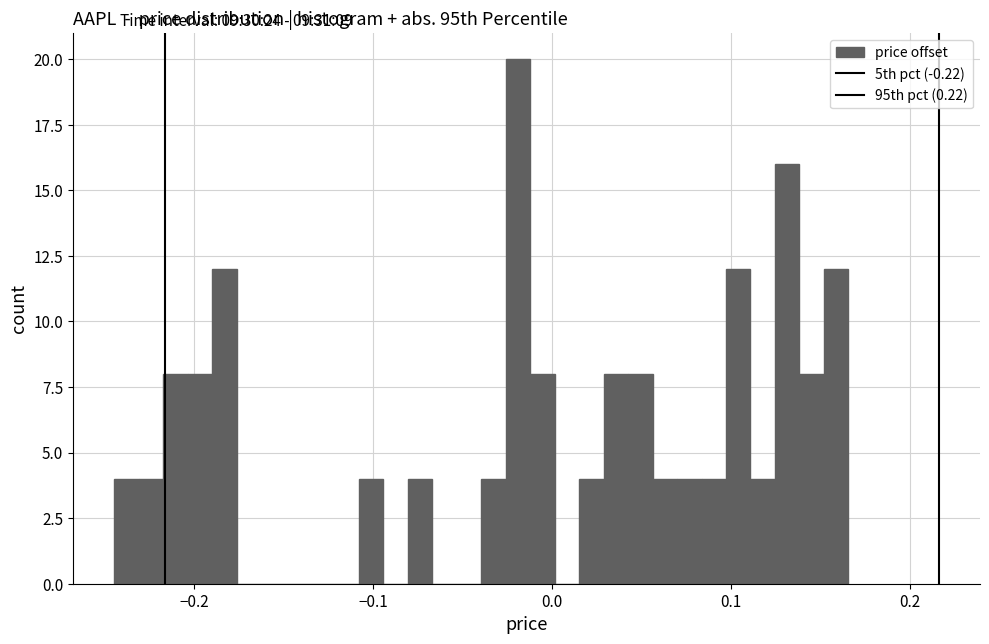

Read against the x-axis, roughly where is the centre of the tallest bar?

-0.02